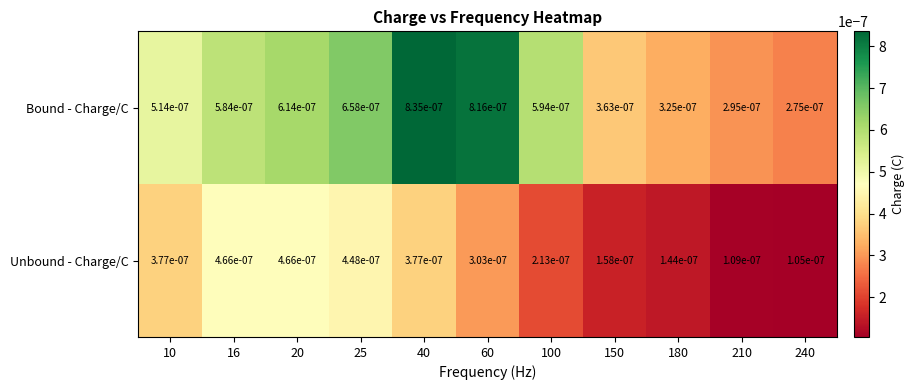

List the series in order of their peak value, highest first.

Bound - Charge/C, Unbound - Charge/C